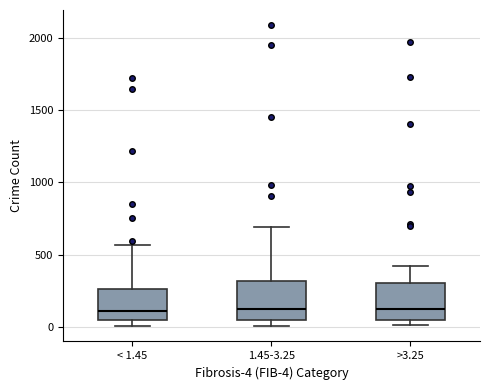

Reading left to right, transcribe this box plot: for each box, give where its median line is, the range the box spans, and where its two whiskers end, as read against the y-axis. The values are not printed on the chart, so give them approximately, as read against the axis.

< 1.45: median 100, box 50 to 250, whiskers 0 to 550
1.45-3.25: median 150, box 50 to 300, whiskers 0 to 700
>3.25: median 100, box 50 to 300, whiskers 0 to 400